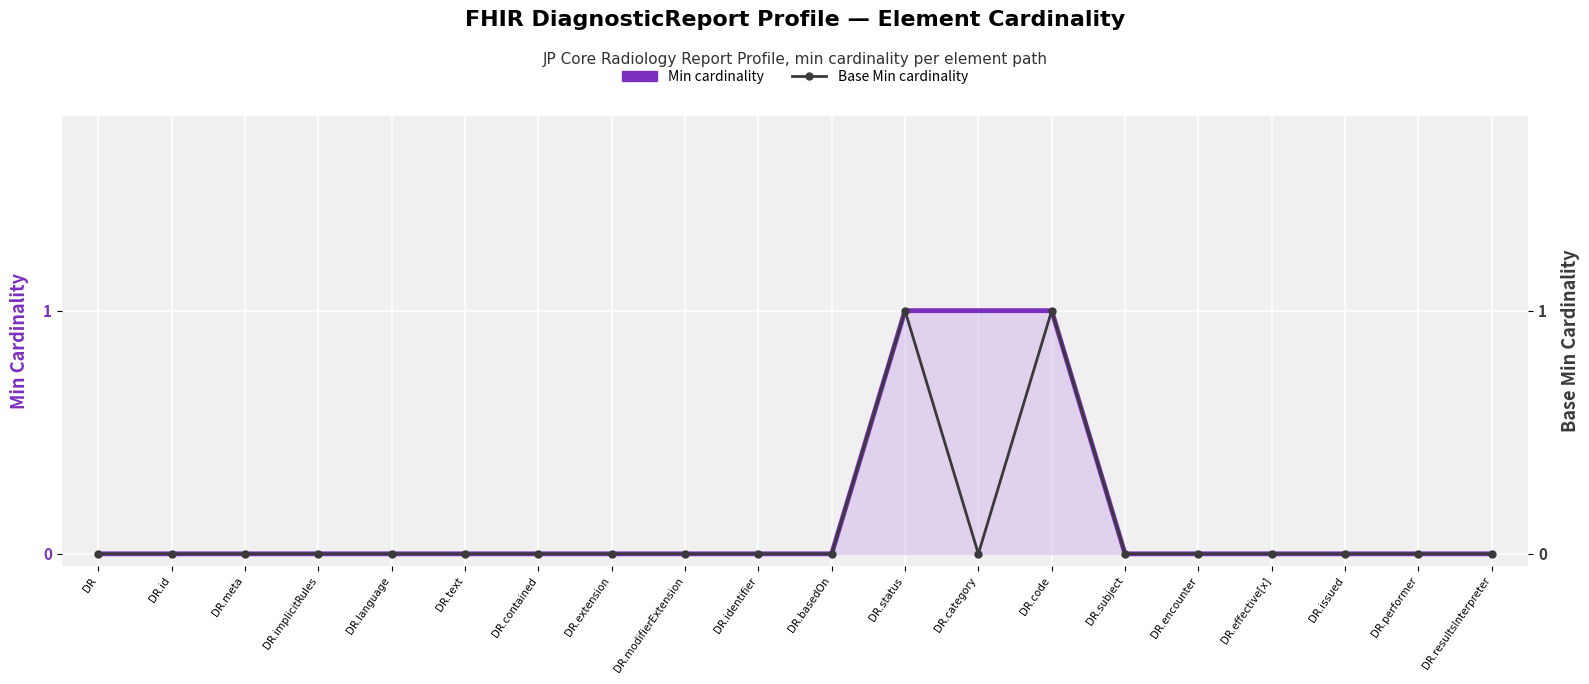

What is the greatest value displayed?

1